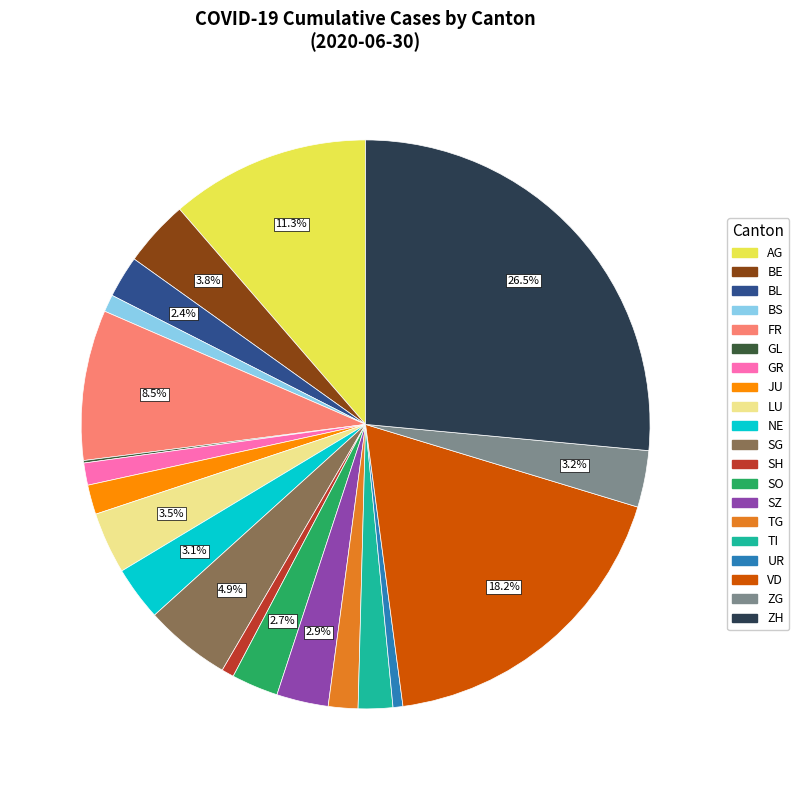

Is there a majority slice in this chart?

No